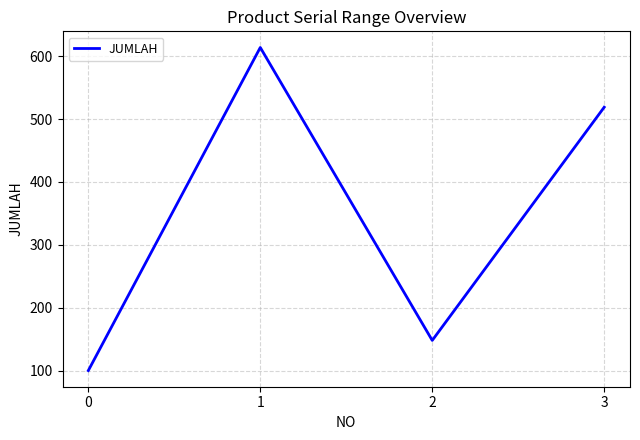

Where is the first local minimum?

2